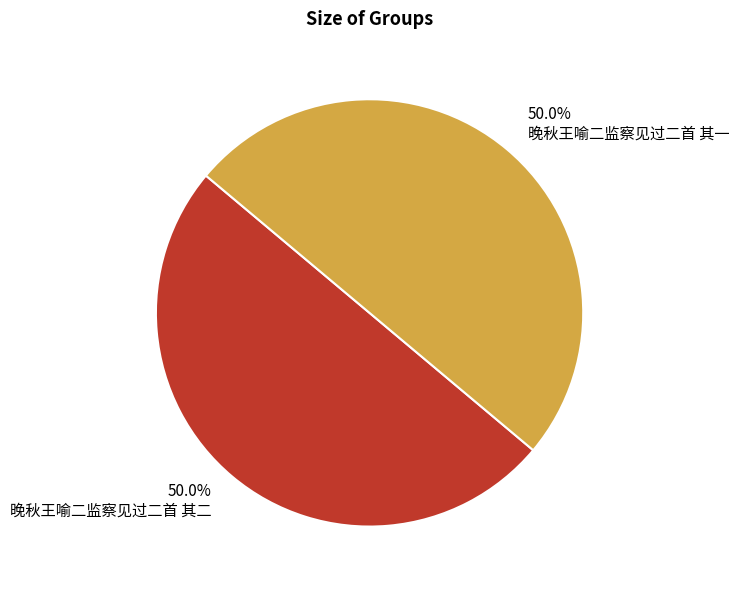

What percentage do 晚秋王喻二监察见过二首 其一 and 晚秋王喻二监察见过二首 其二 together represent?

100.0%